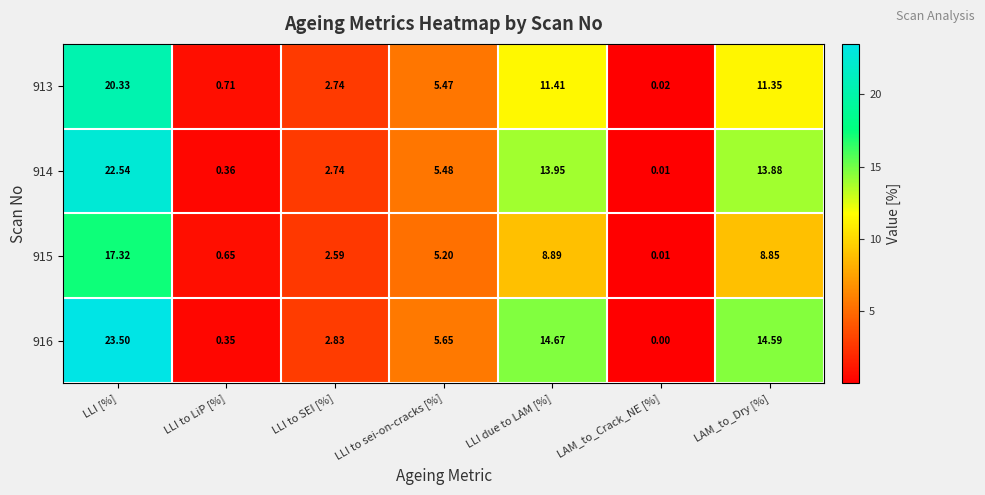

Which category has the lowest value in the 915 series?

LAM_to_Crack_NE [%]